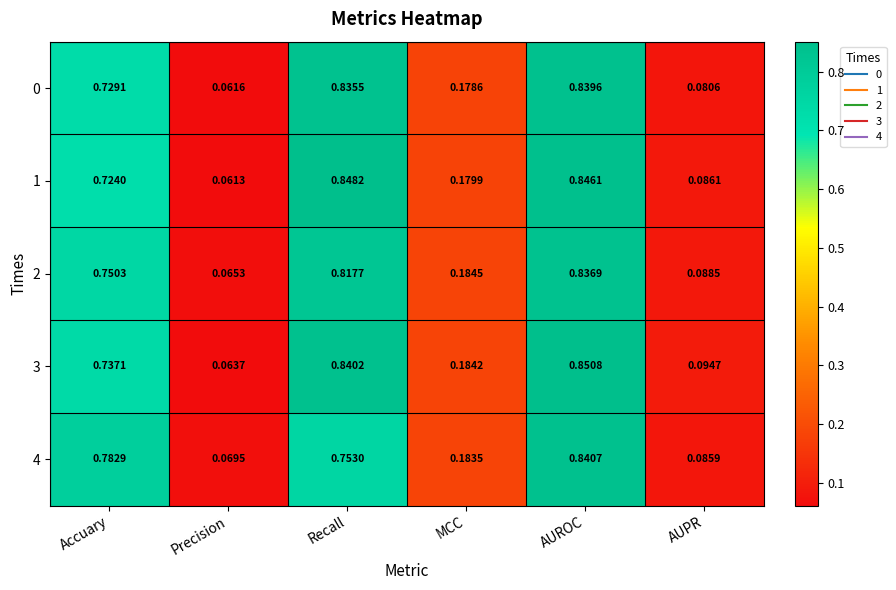

Is the value of 3 at MCC greater than the value of 0 at AUROC?

No